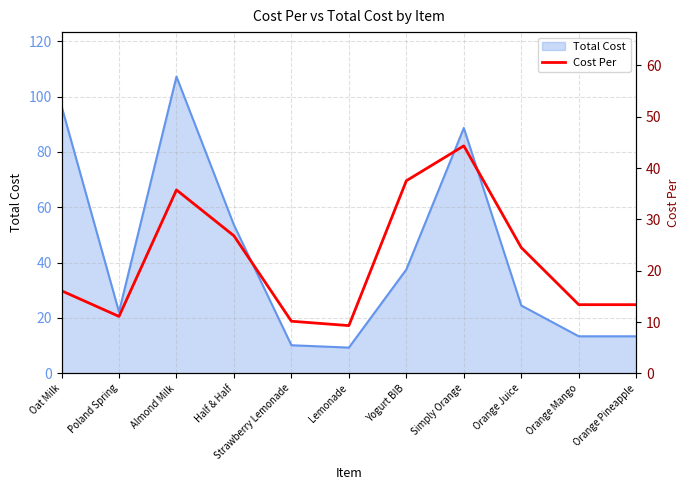

What is the maximum value for Total Cost?

107.2